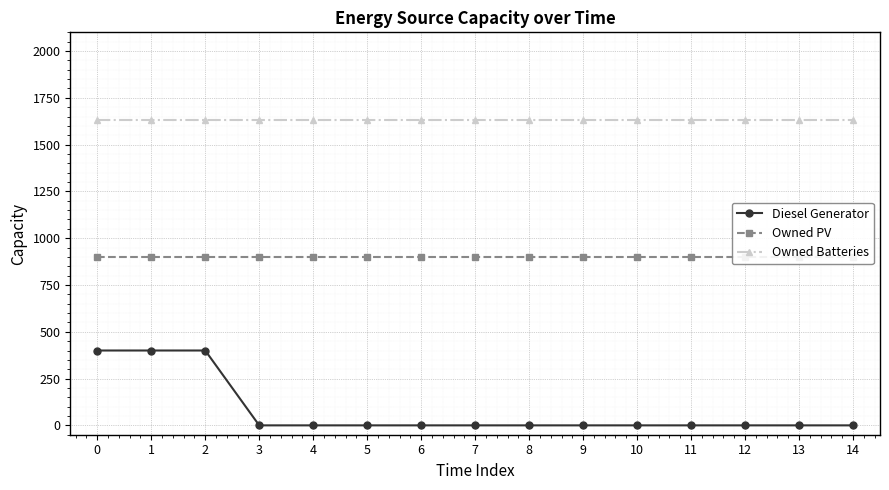

Reading left to right, what are all the values shown in this chart?

Diesel Generator: 0=400	1=400	2=400	3=0	4=0	5=0	6=0	7=0	8=0	9=0	10=0	11=0	12=0	13=0	14=0
Owned PV: 0=897	1=897	2=897	3=897	4=897	5=897	6=897	7=897	8=897	9=897	10=897	11=897	12=897	13=897	14=897
Owned Batteries: 0=1629	1=1629	2=1629	3=1629	4=1629	5=1629	6=1629	7=1629	8=1629	9=1629	10=1629	11=1629	12=1629	13=1629	14=1629